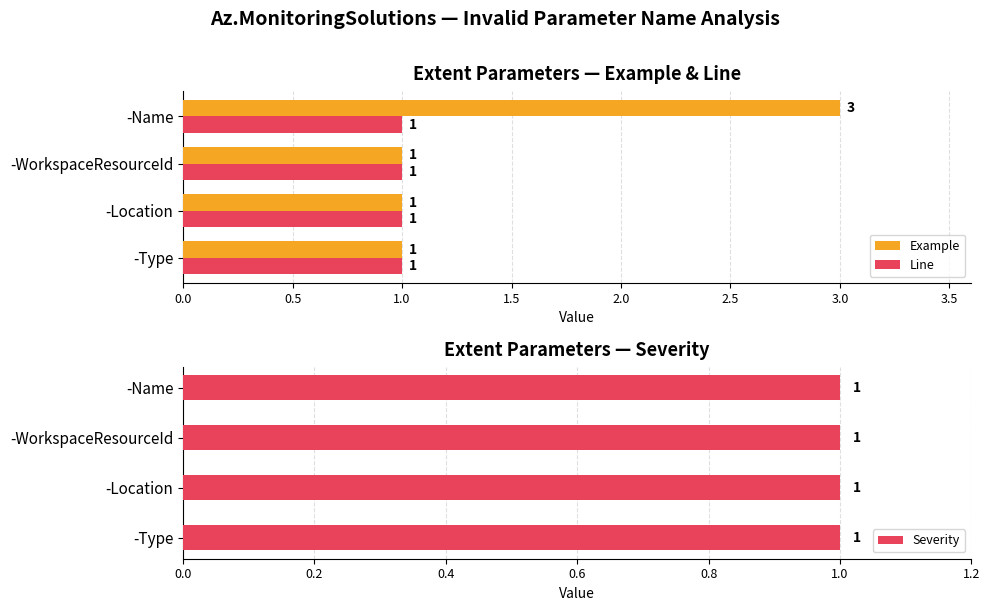

Is it true that Example equals 1 at -Location?

True